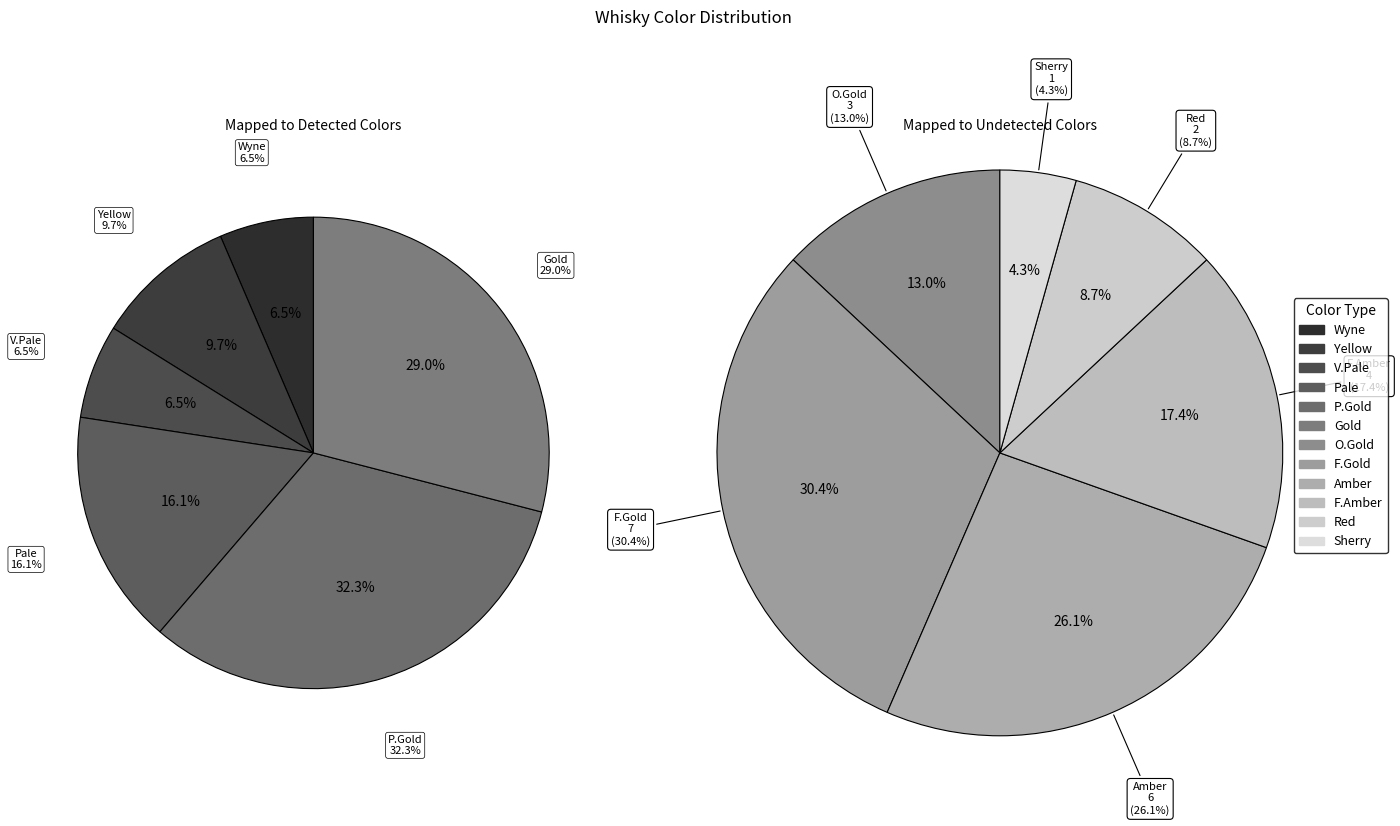

Which slice is the largest?

COLOR.P.GOLD